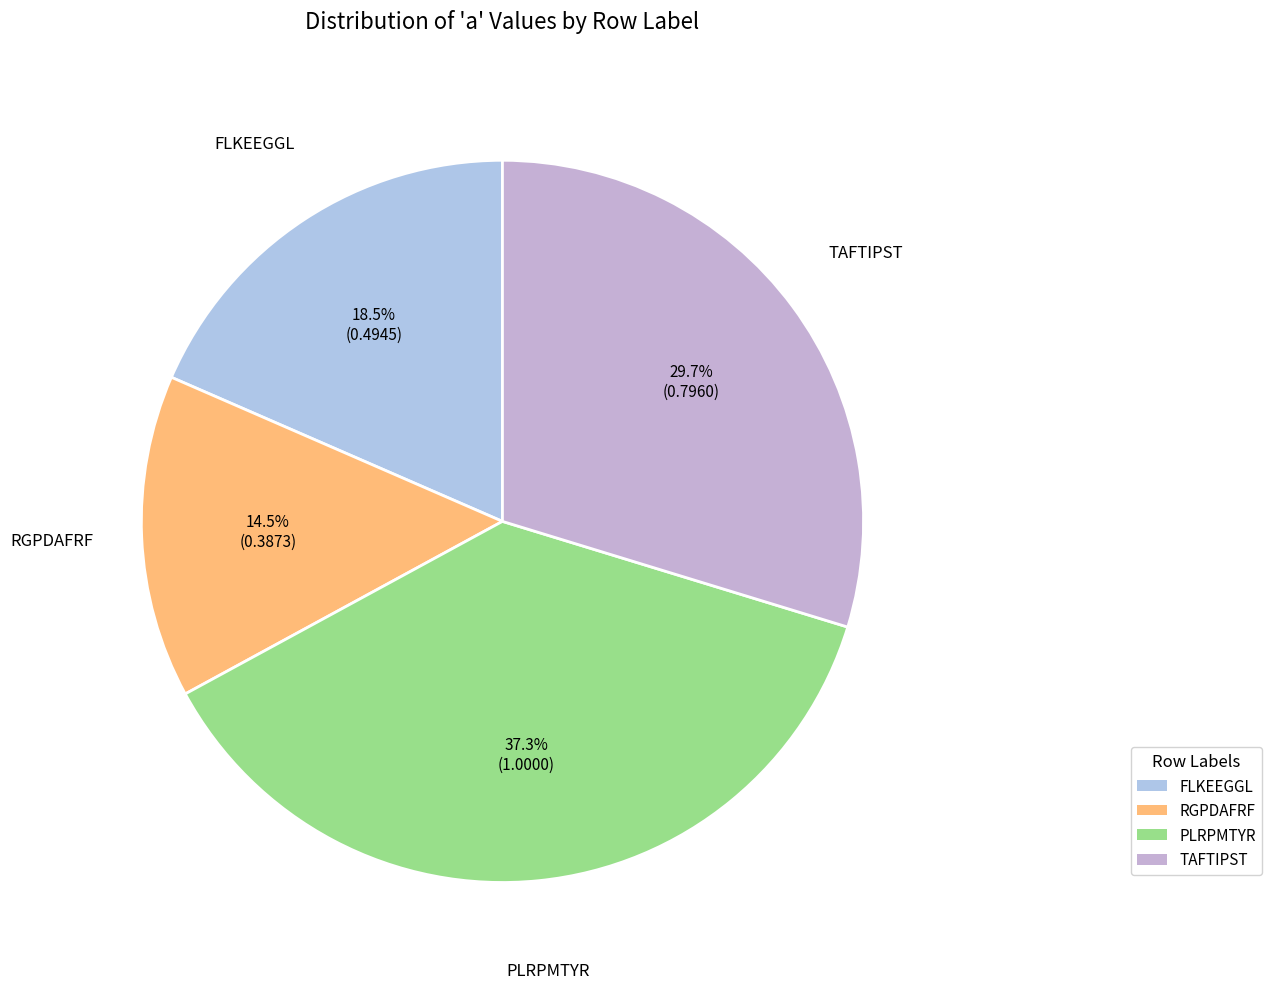

Does FLKEEGGL account for over 50% of the chart?

No